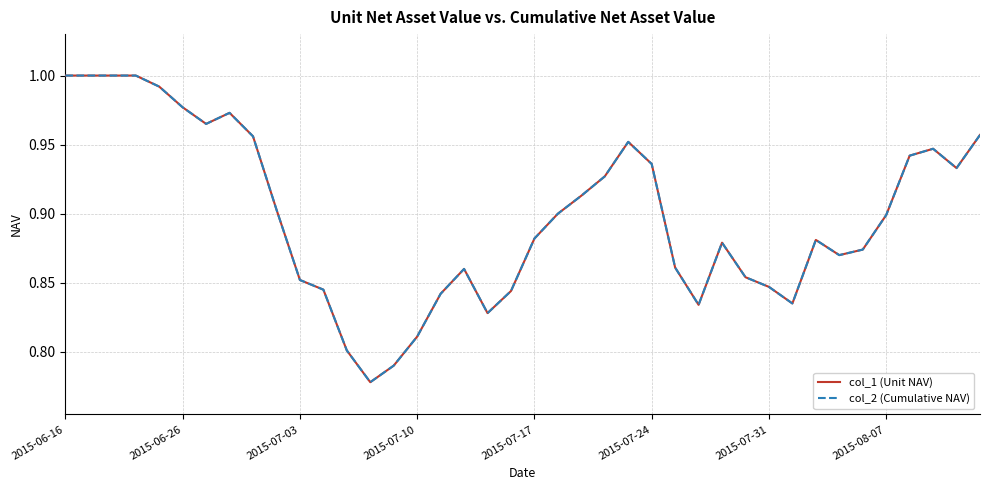

Reading left to right, what are all the values shown in this chart?

col_1 (Unit NAV): 1.0	1.0	1.0	1.0	1.0	1.0	1.0	1.0	1.0	0.9	0.9	0.8	0.8	0.8	0.8	0.8	0.8	0.9	0.8	0.8	0.9	0.9	0.9	0.9	1.0	0.9	0.9	0.8	0.9	0.9	0.8	0.8	0.9	0.9	0.9	0.9	0.9	0.9	0.9	1.0
col_2 (Cumulative NAV): 1.0	1.0	1.0	1.0	1.0	1.0	1.0	1.0	1.0	0.9	0.9	0.8	0.8	0.8	0.8	0.8	0.8	0.9	0.8	0.8	0.9	0.9	0.9	0.9	1.0	0.9	0.9	0.8	0.9	0.9	0.8	0.8	0.9	0.9	0.9	0.9	0.9	0.9	0.9	1.0